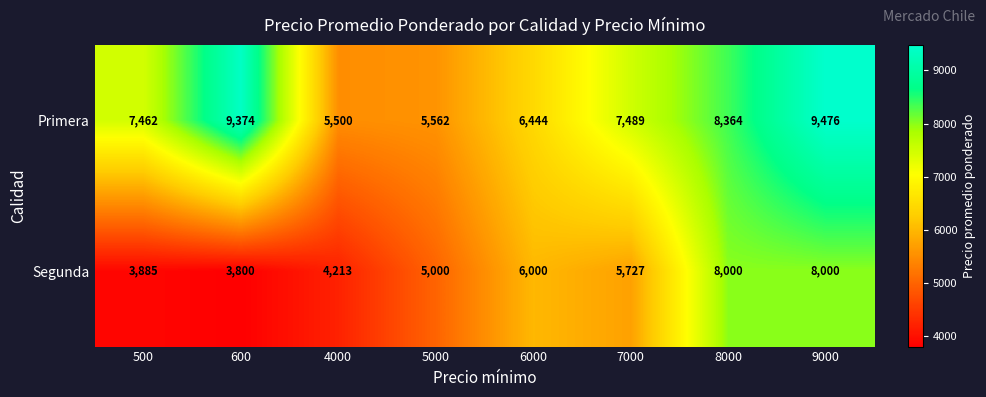

How many distinct data groups are displayed?

2